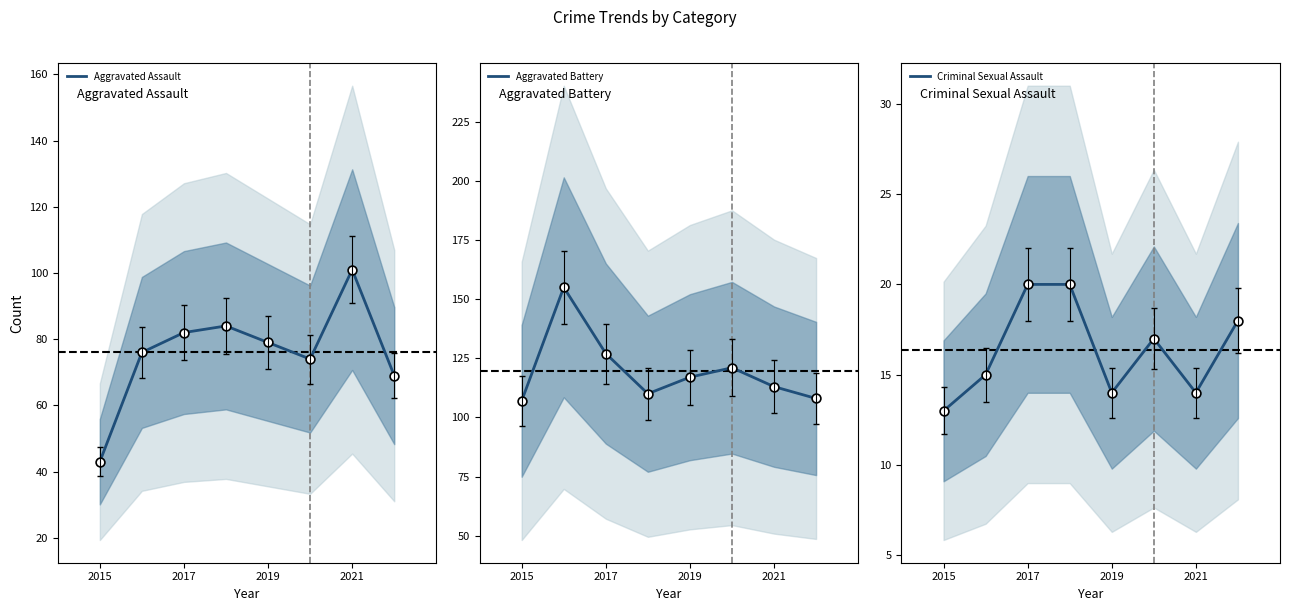

Which series reaches the maximum Y coordinate?

Aggravated Battery